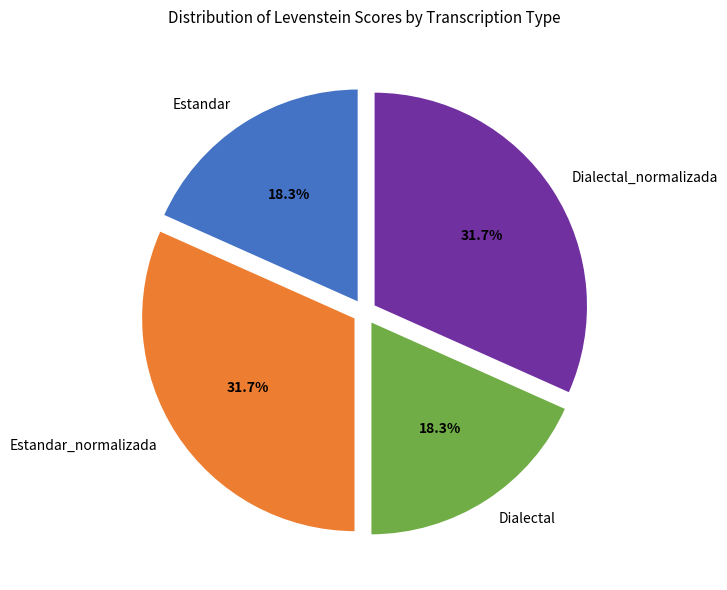

What percentage is the Dialectal slice, to the nearest percent?

18%